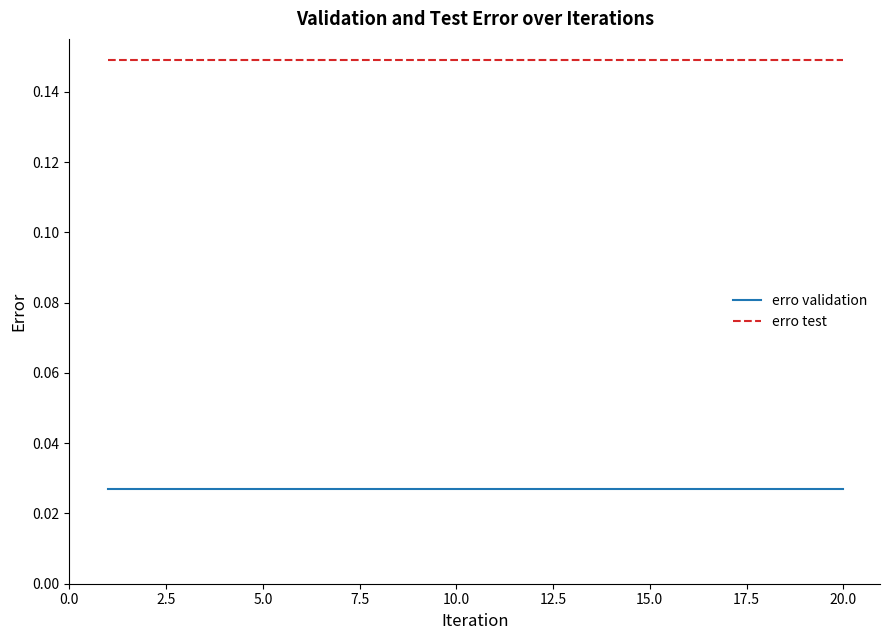

Rank the series by their maximum value, from lowest to highest.

erro validation, erro test